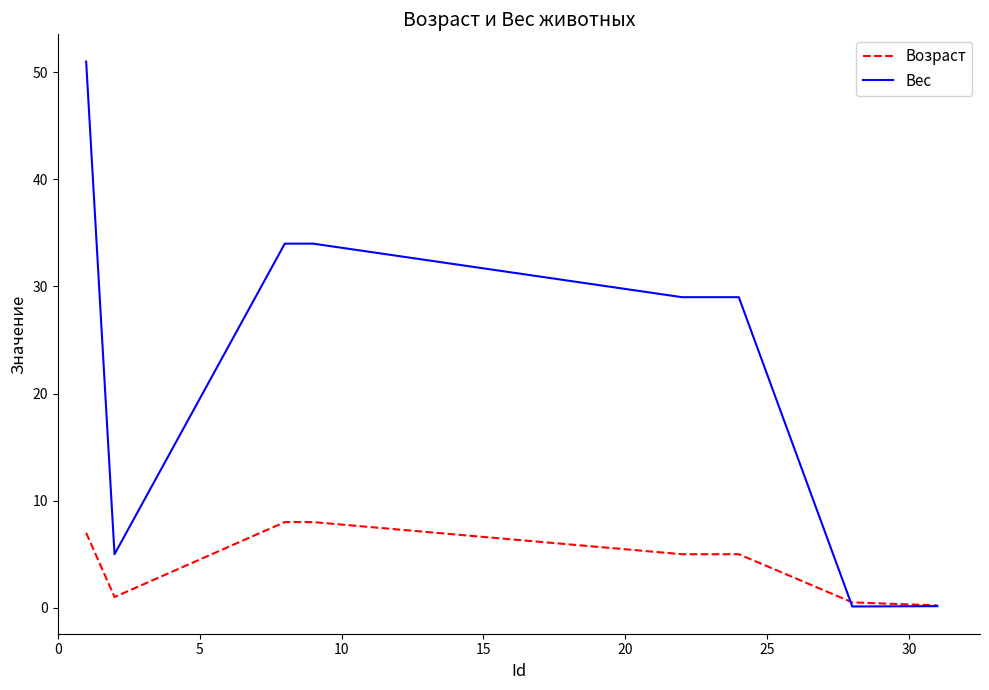

Which series has the largest range (max minus min)?

Вес